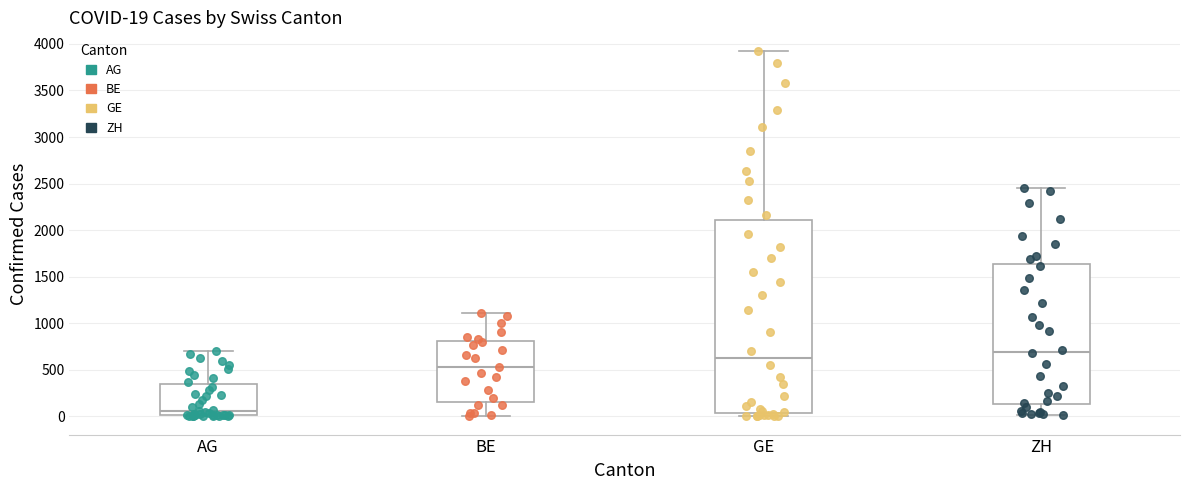

Which box is the tallest, from its lower edge to its upper edge?

GE